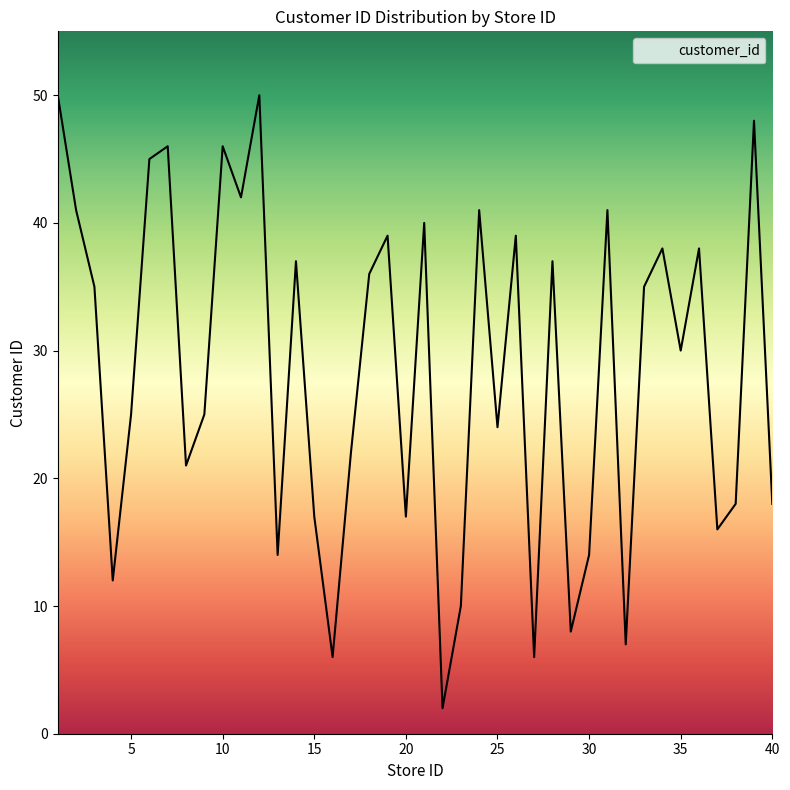

What is the maximum value shown in the chart?

50